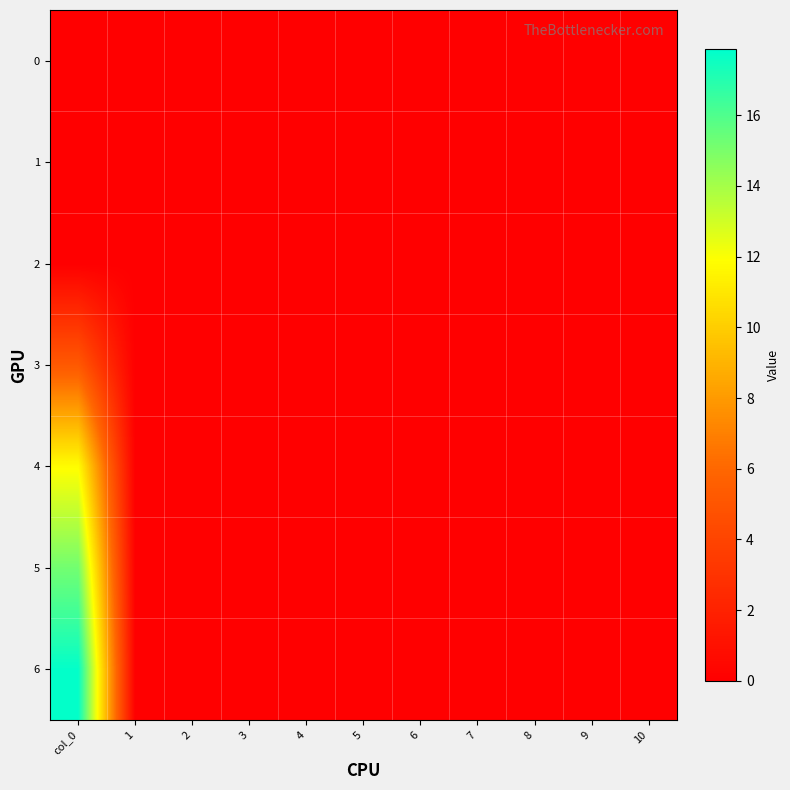

Reading right to left, what are all the values shown in this chart?

0: 10=0.0	9=0.0	8=0.0	7=0.0	6=0.0	5=0.0	4=0.0	3=0.0	2=0.0	1=0.0	col_0=0.0
1: 10=0.0	9=0.0	8=0.0	7=0.0	6=0.0	5=0.0	4=0.0	3=0.0	2=0.0	1=0.0	col_0=0.0
2: 10=0.0	9=0.0	8=0.0	7=0.0	6=0.0	5=0.0	4=0.0	3=0.0	2=0.0	1=0.0	col_0=0.0
3: 10=0.0	9=0.0	8=0.0	7=0.0	6=0.0	5=0.0	4=0.0	3=0.0	2=0.0	1=0.0	col_0=5.2
4: 10=0.0	9=0.0	8=0.0	7=0.0	6=0.0	5=0.0	4=0.0	3=0.0	2=0.0	1=0.0	col_0=11.8
5: 10=0.0	9=0.0	8=0.0	7=0.0	6=0.0	5=0.0	4=0.0	3=0.0	2=0.0	1=0.0	col_0=15.2
6: 10=0.0	9=0.0	8=0.0	7=0.0	6=0.0	5=0.0	4=0.0	3=0.0	2=0.0	1=0.0	col_0=17.8